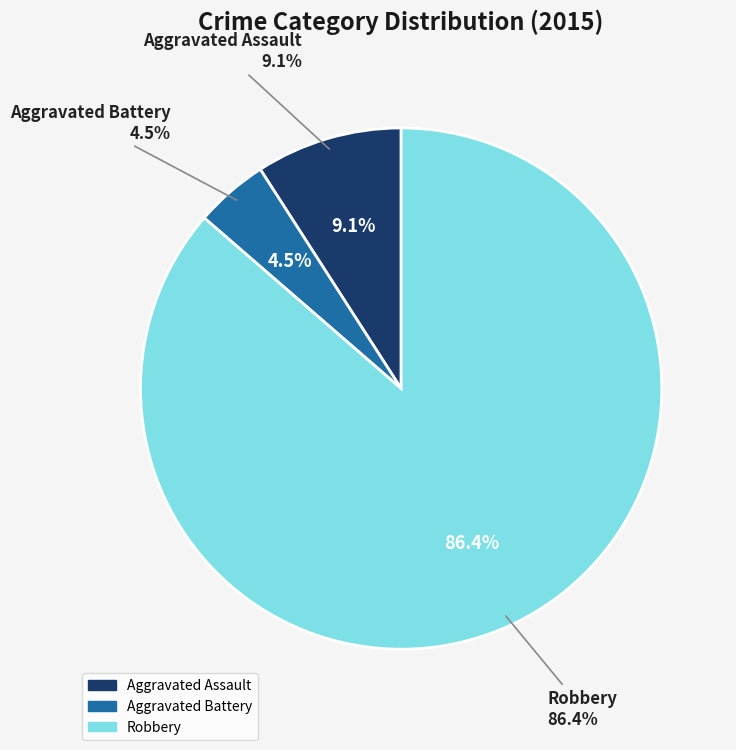

True or false: Aggravated Battery accounts for 17% of the total.

False